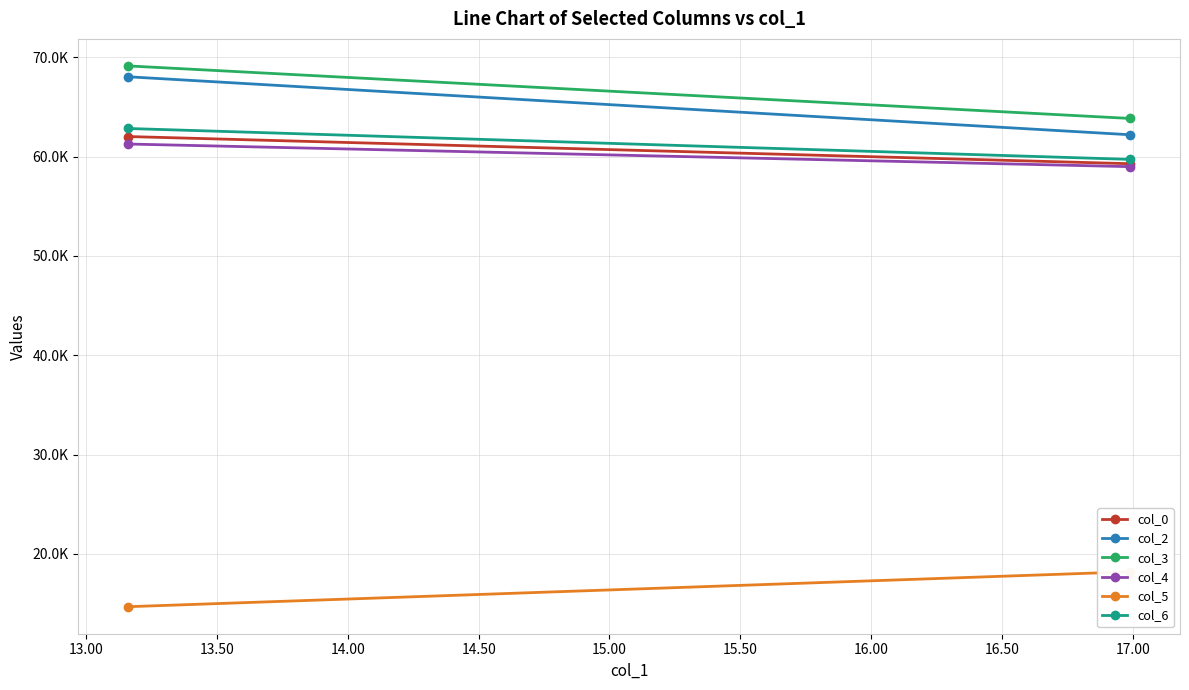

What is the value of the col_5 point at the 2nd from the left?

18.2